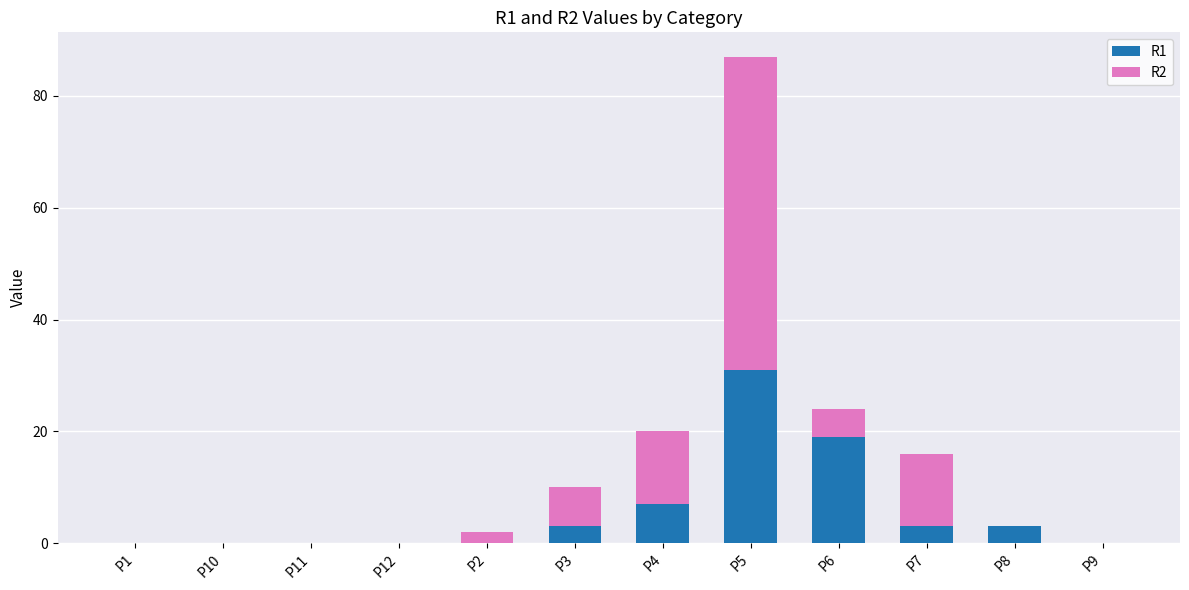

Where is R1 nearest to the value 15?

P6